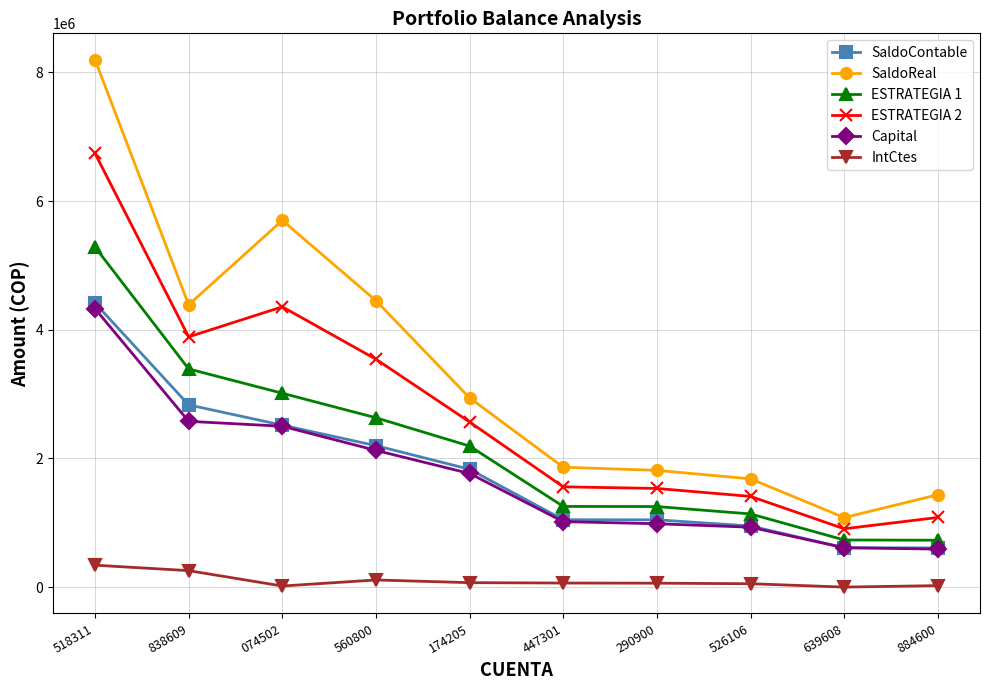

True or false: Capital and ESTRATEGIA 1 cross at least once.

False